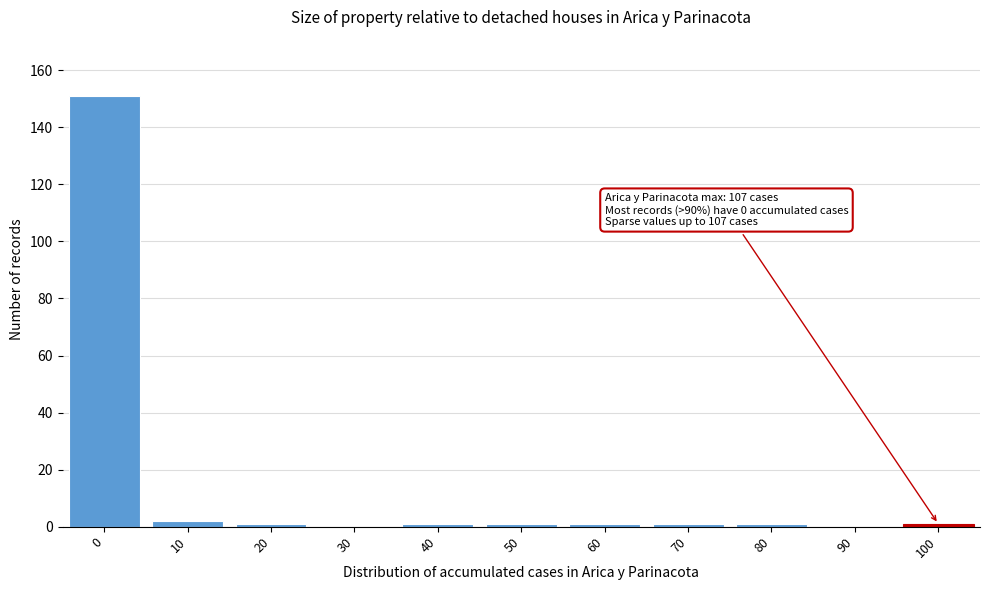

Reading right to left, what are all the values shown in this chart?

100=1	90=0	80=1	70=1	60=1	50=1	40=1	30=0	20=1	10=2	0=151